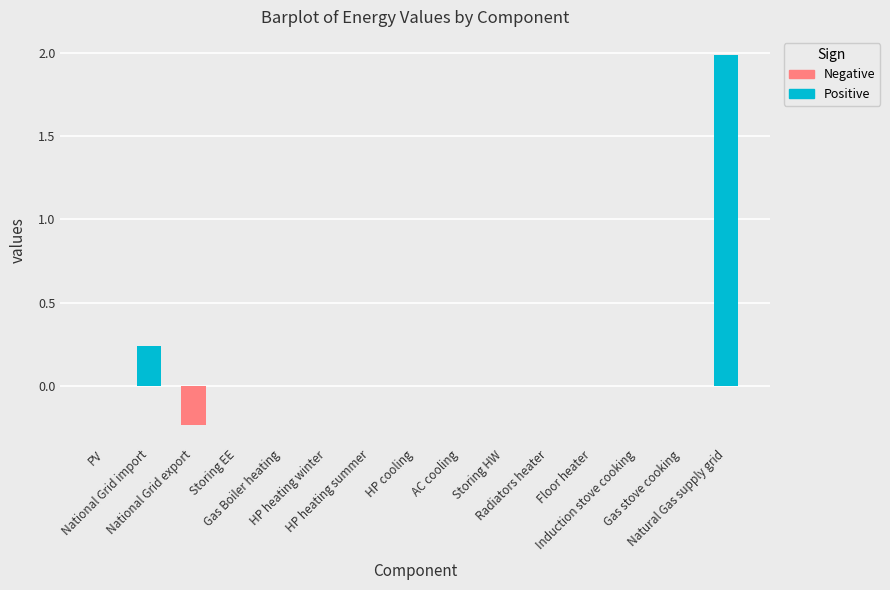

Rank the categories by Positive value from lowest to highest.

PV, National Grid export, Storing EE, Gas Boiler heating, HP heating winter, HP heating summer, HP cooling, AC cooling, Storing HW, Radiators heater, Floor heater, Induction stove cooking, Gas stove cooking, National Grid import, Natural Gas supply grid